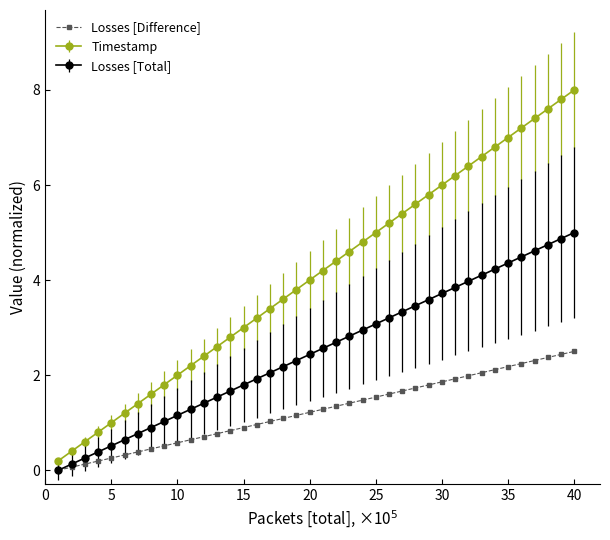

What is the maximum value for Losses [Difference]?

2.5